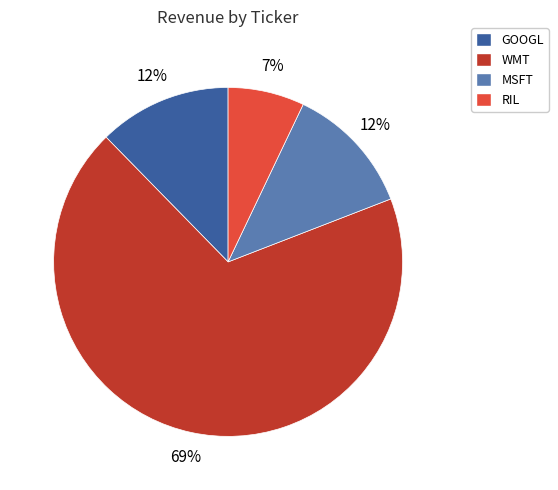

How many slices are in this pie chart?

4